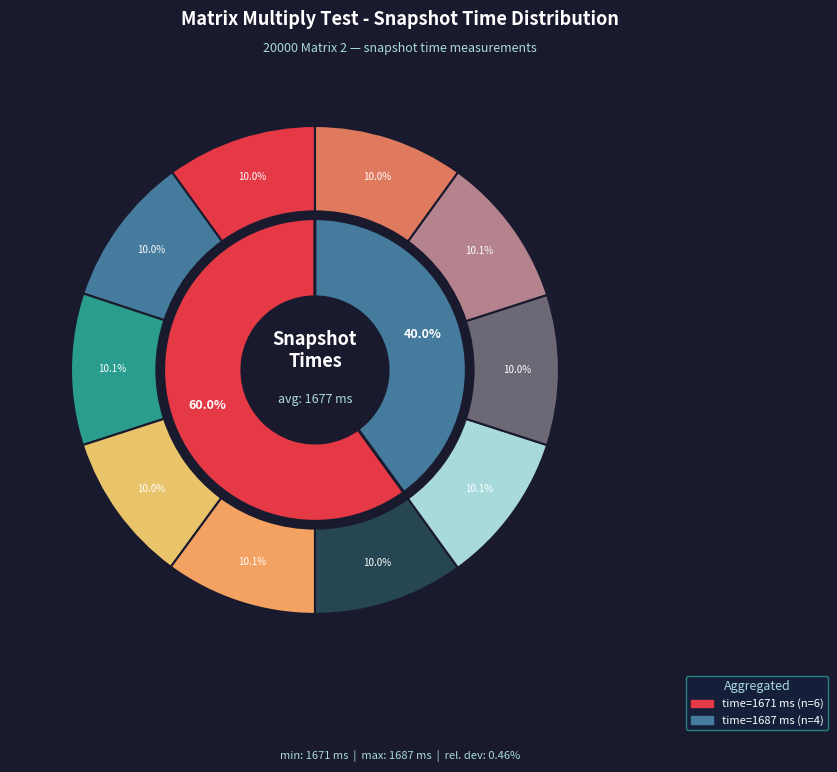

Is there any slice that represents more than half of the pie?

No